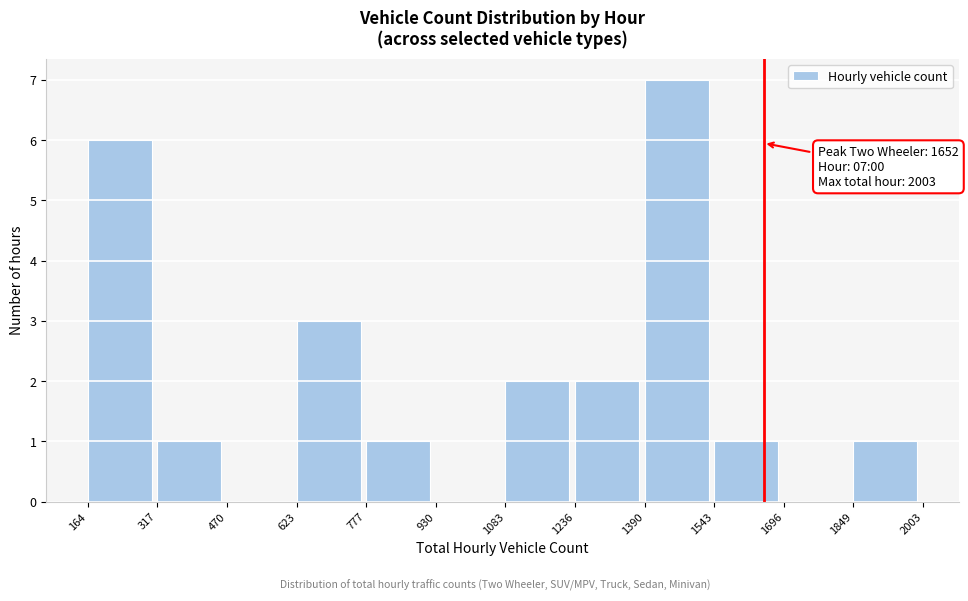

Which range on the x-axis has the tallest bar?

1390 to 1543